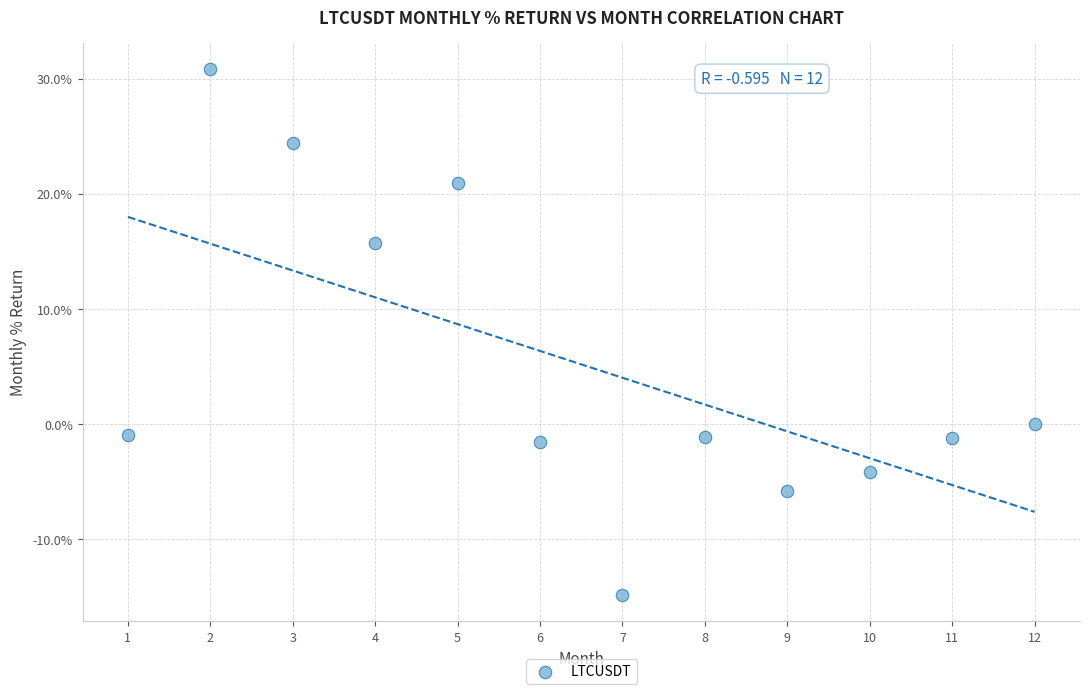

What is the range of X values (max minus min)?

11.0